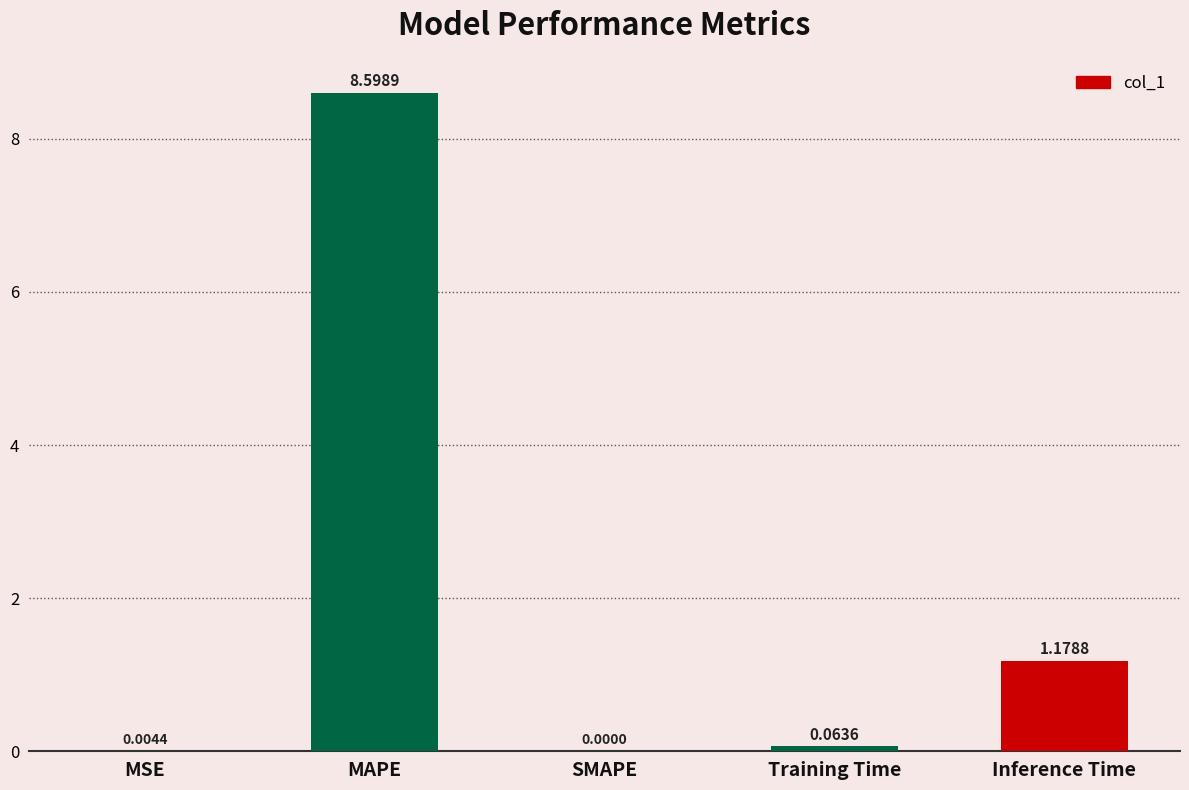

What is the sum of all values?

9.8